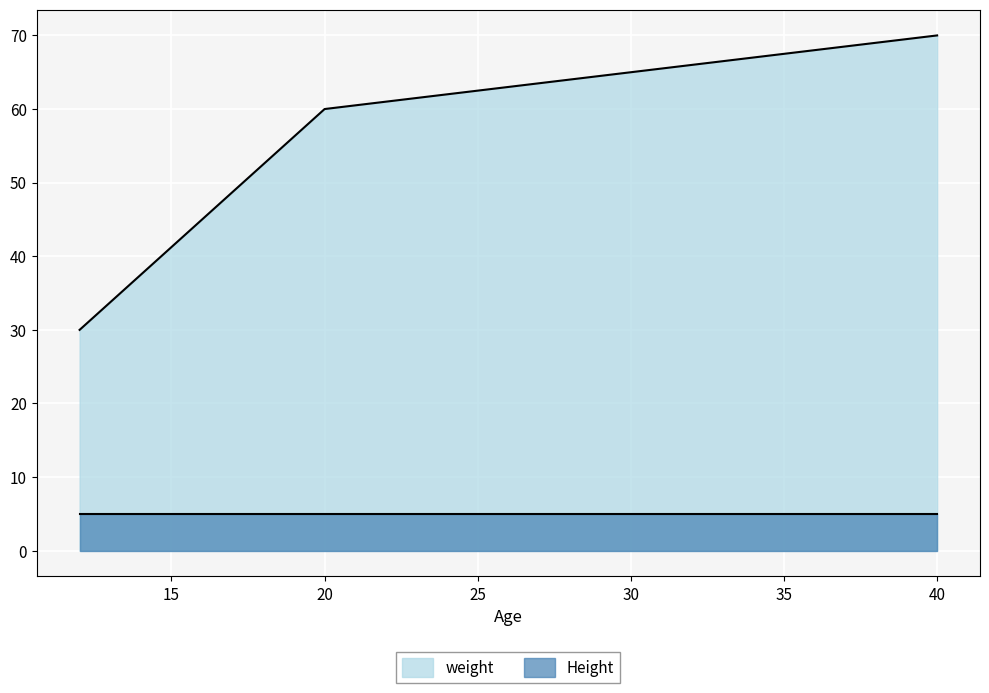

What is the difference between the values at 12 and 20?

30